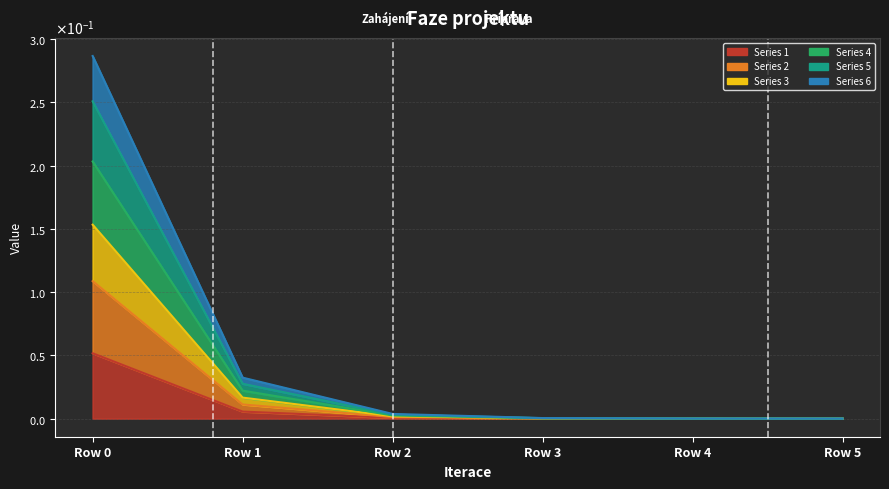

At which category does the chart reach its peak across all series?

Row 0